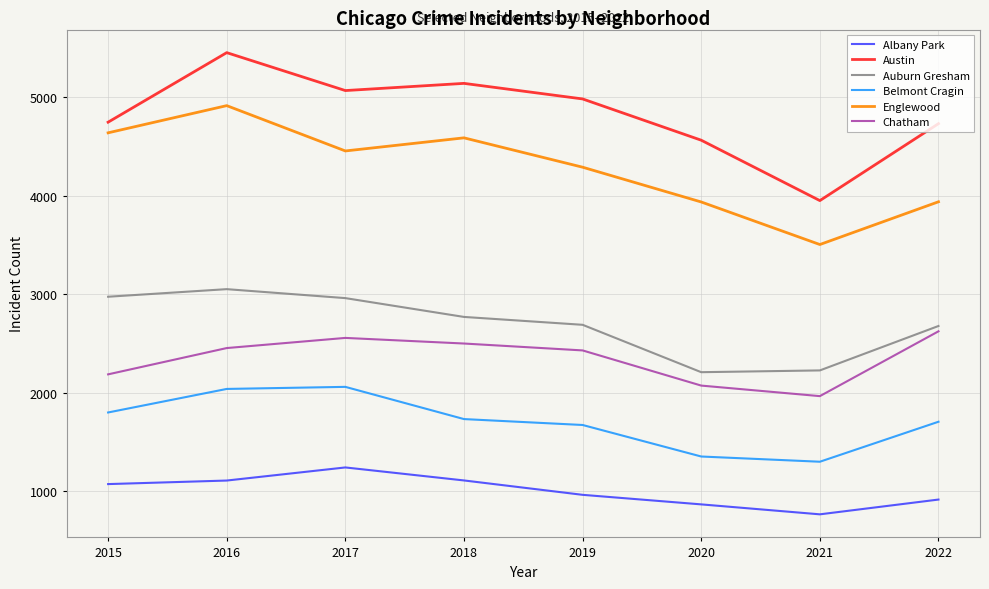

The value of Chatham at 2015 is 3217. True or false?

False